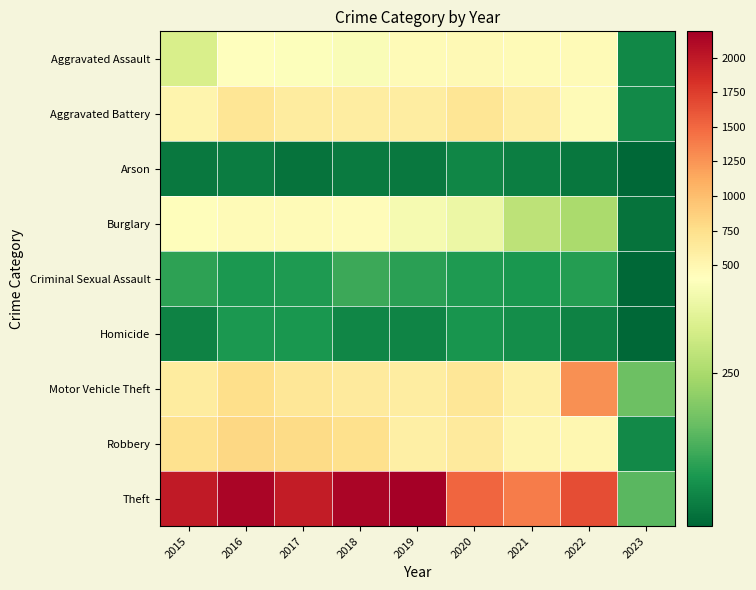

Which series has the largest total across all categories?

Theft